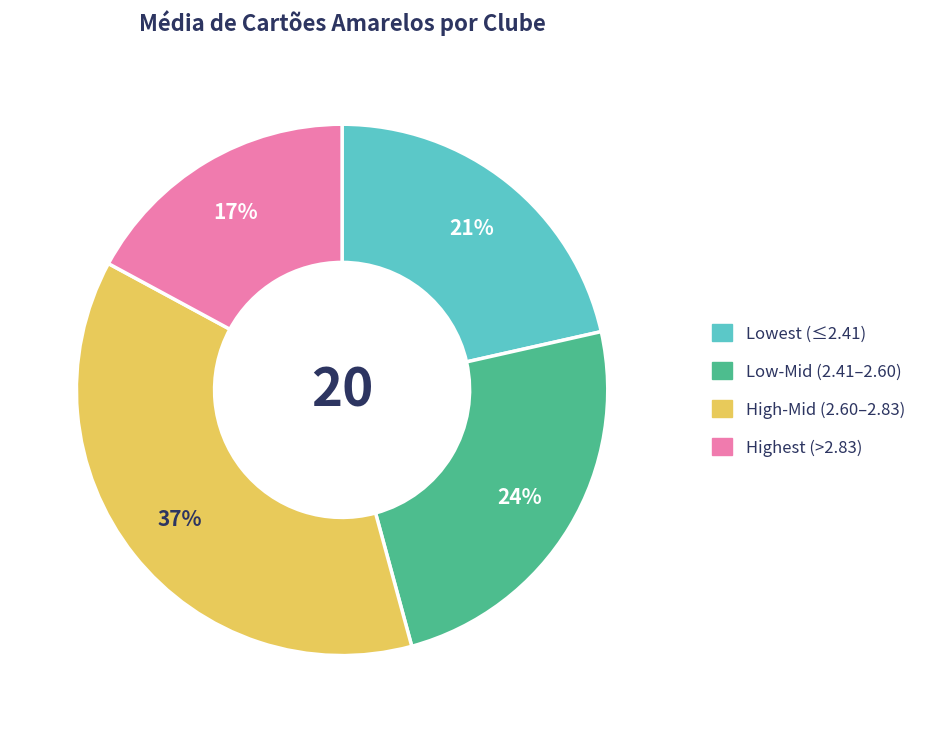

To the nearest percent, what is the average slice percentage?

25%